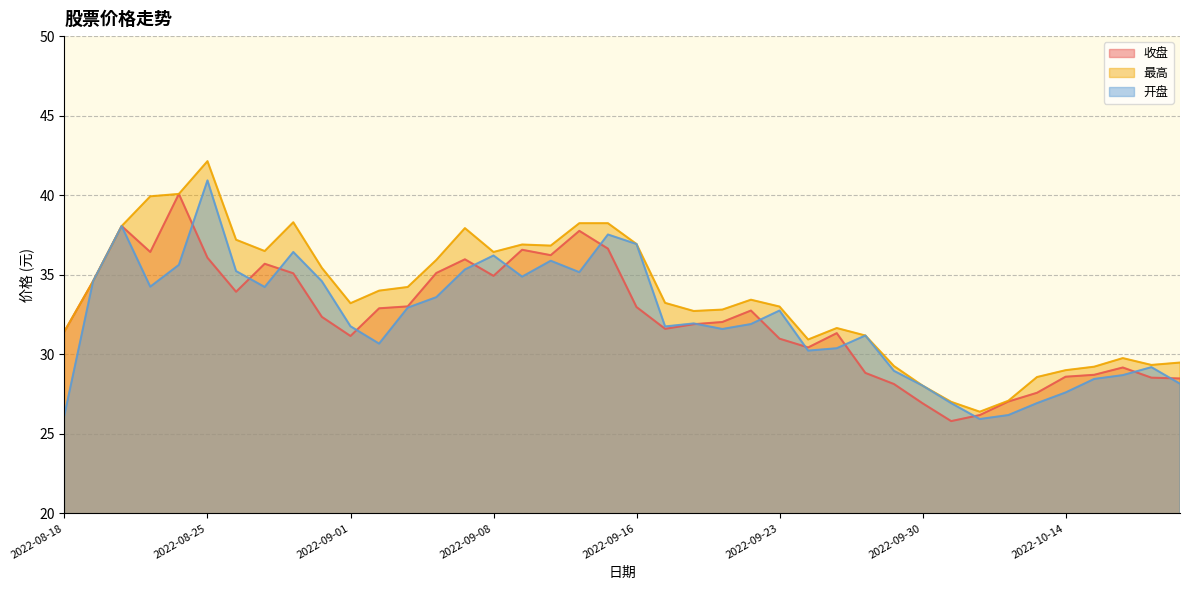

What is the maximum value for 收盘?

40.1